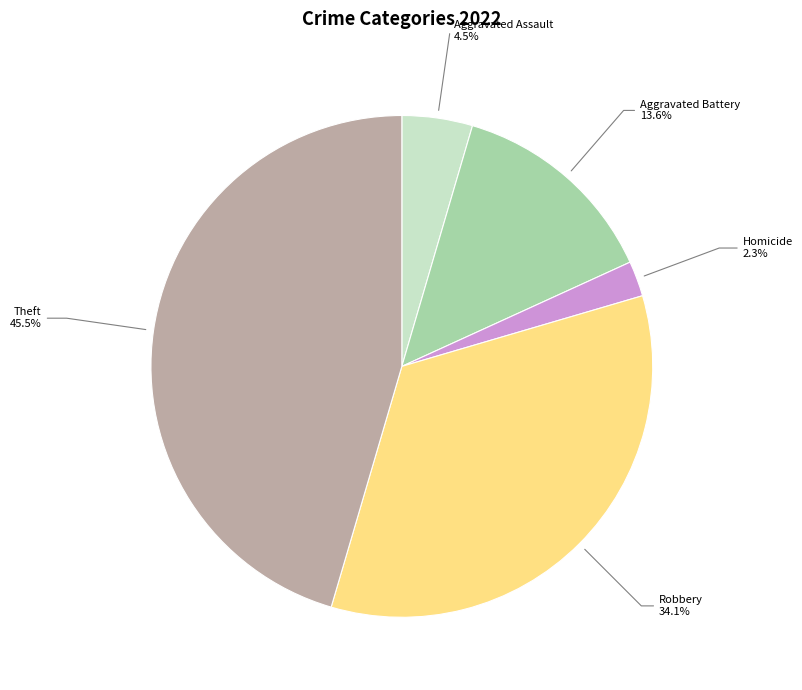

Which slice is the smallest?

Homicide